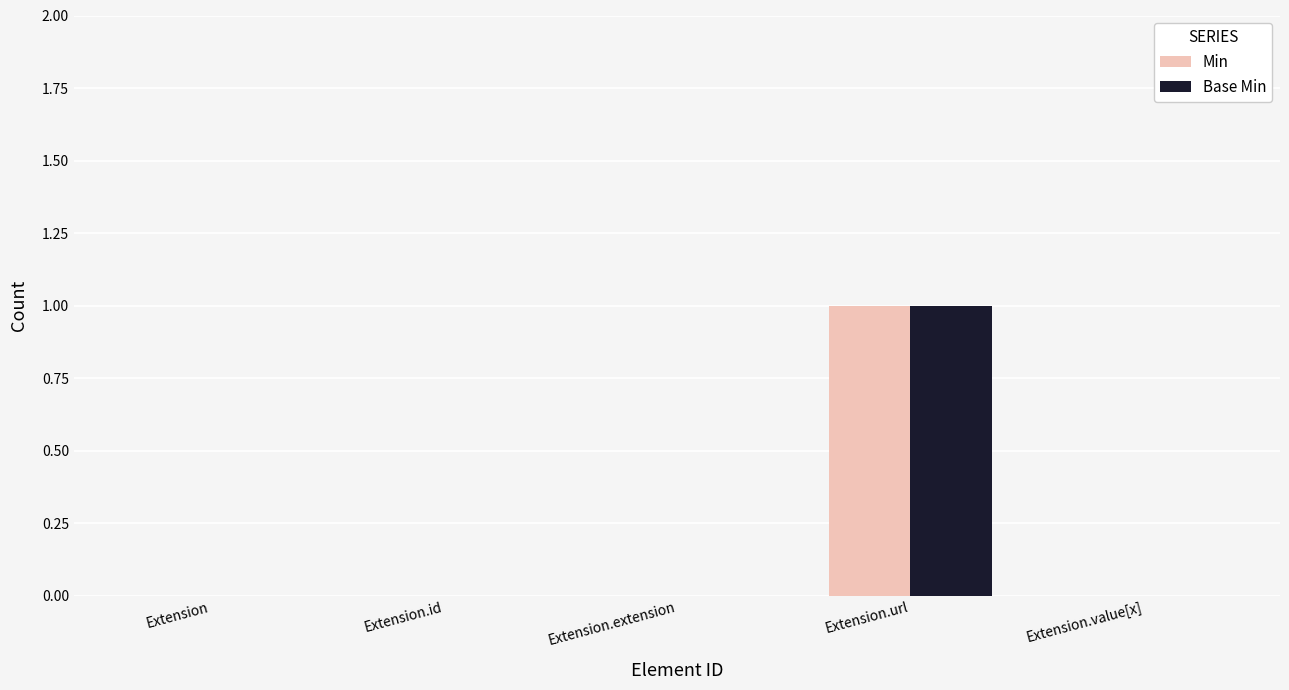

What is the maximum value shown in the chart?

1